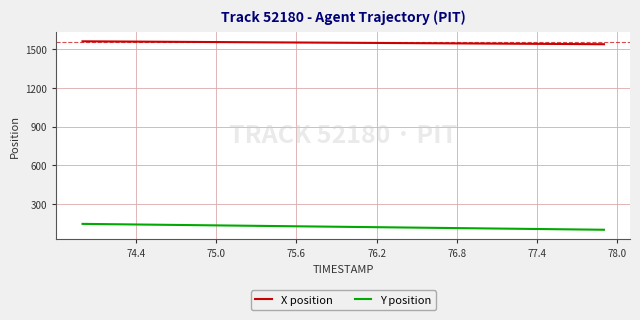

Rank the series by their maximum value, from lowest to highest.

Y position, X position